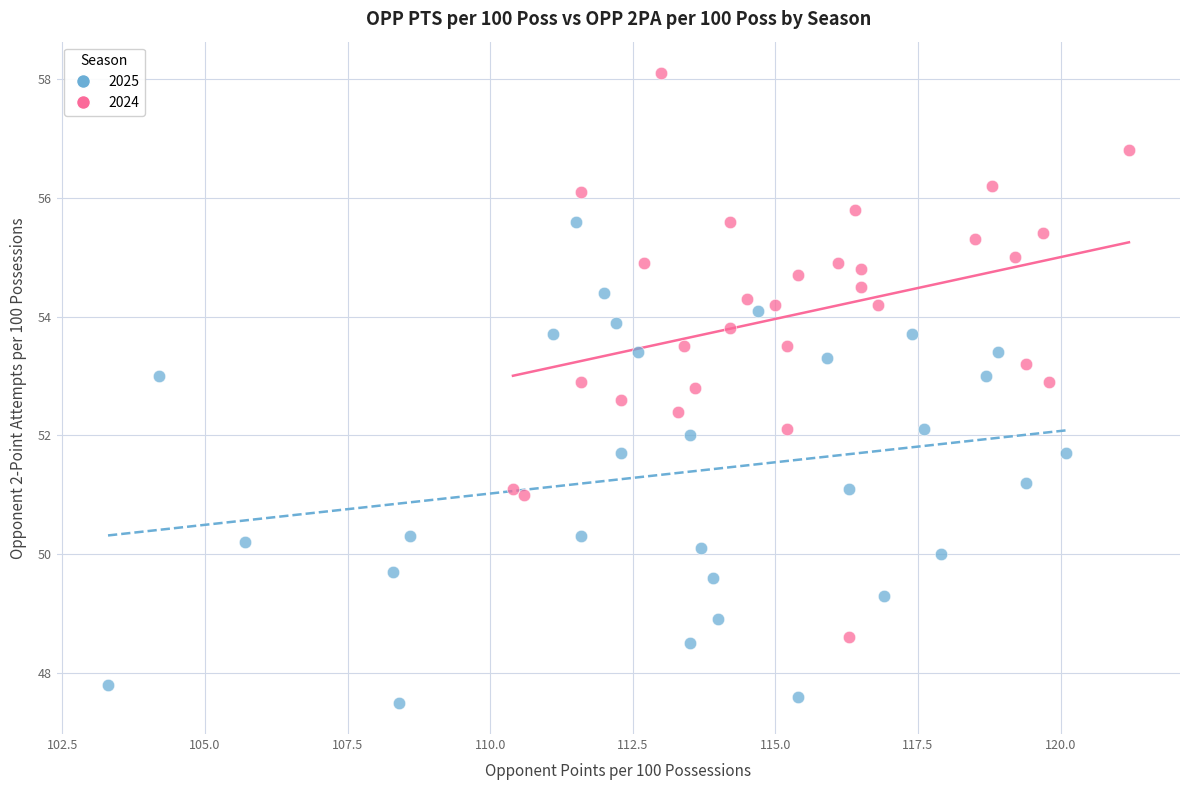

What are all the series names shown in the legend?

2025, 2024